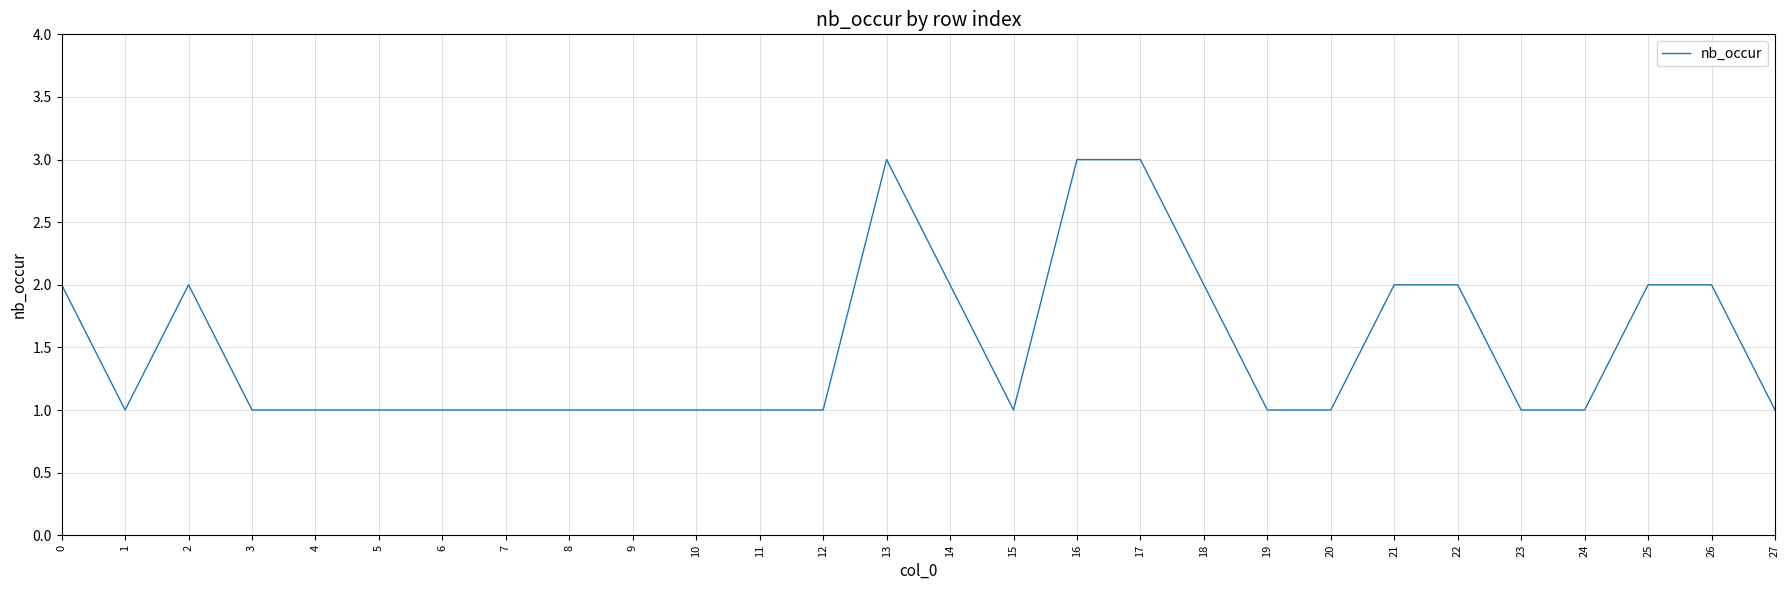

Reading left to right, extract all data points from this chart.

0=2	1=1	2=2	3=1	4=1	5=1	6=1	7=1	8=1	9=1	10=1	11=1	12=1	13=3	14=2	15=1	16=3	17=3	18=2	19=1	20=1	21=2	22=2	23=1	24=1	25=2	26=2	27=1